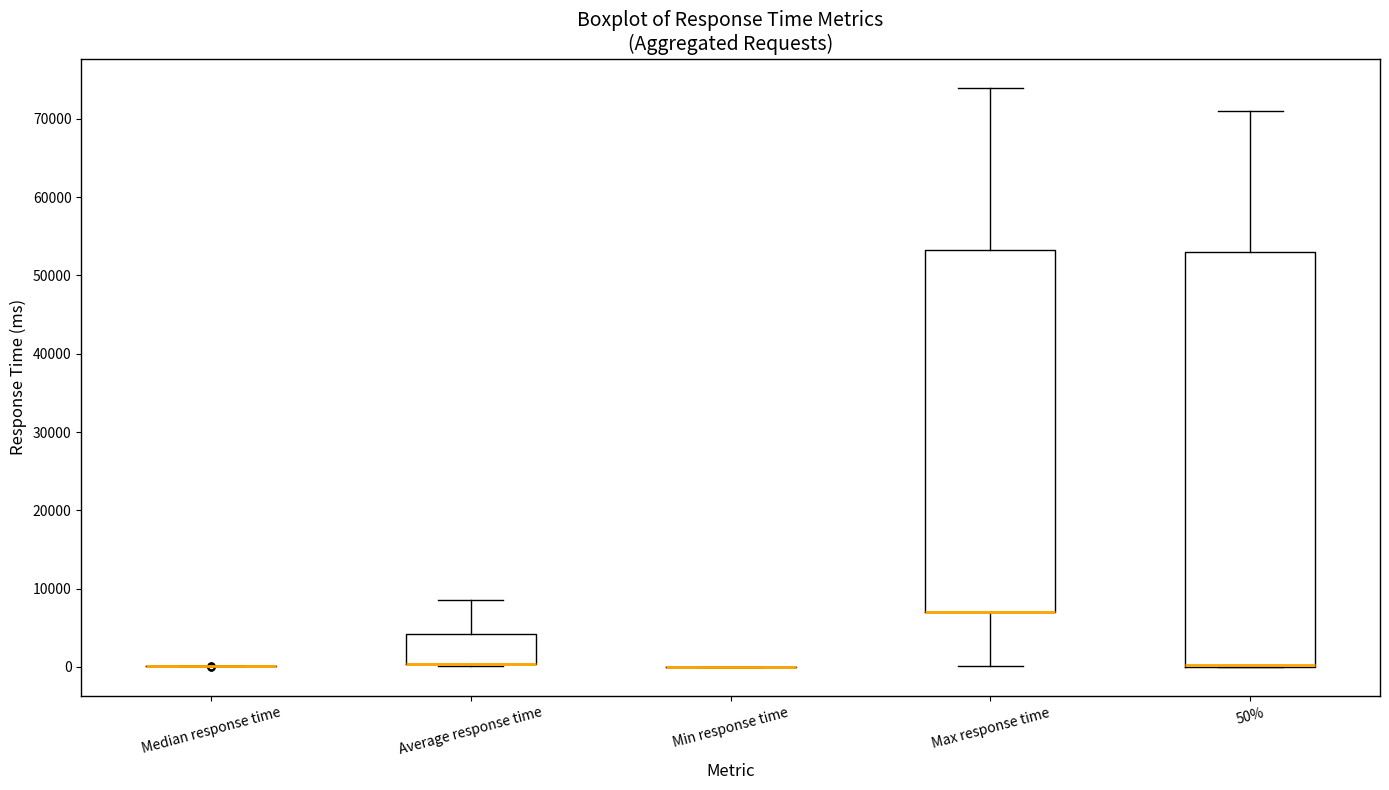

Comparing the boxes themselves (not the whiskers), which one is the tallest?

50%